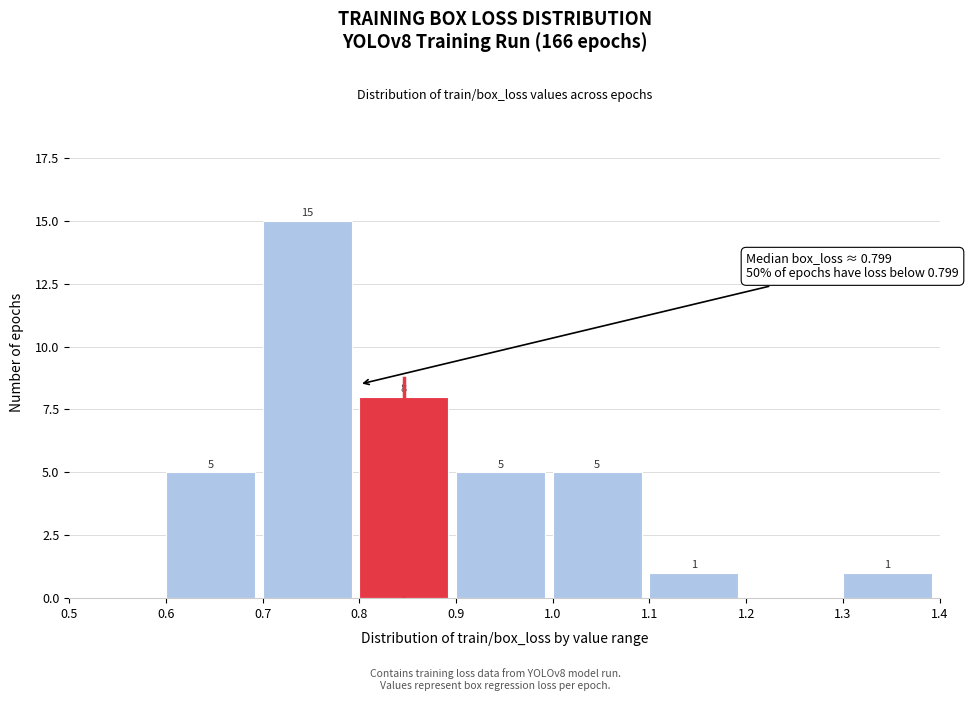

Which range on the x-axis has the tallest bar?

0.7 to 0.8